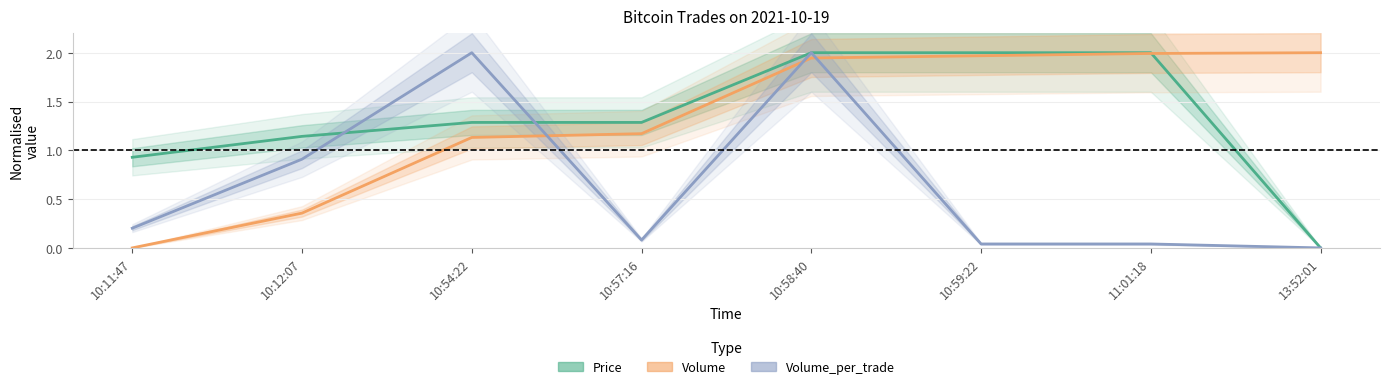

Which series ends up on top after the final intersection of Price and Volume_per_trade?

Price